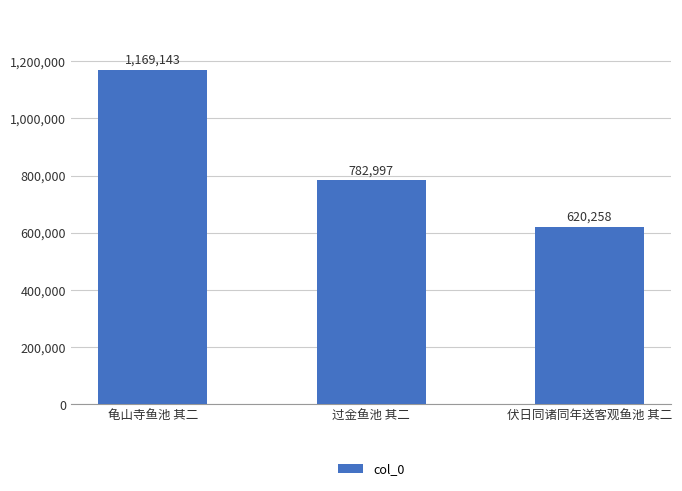

What position from the right is 龟山寺鱼池 其二?

3